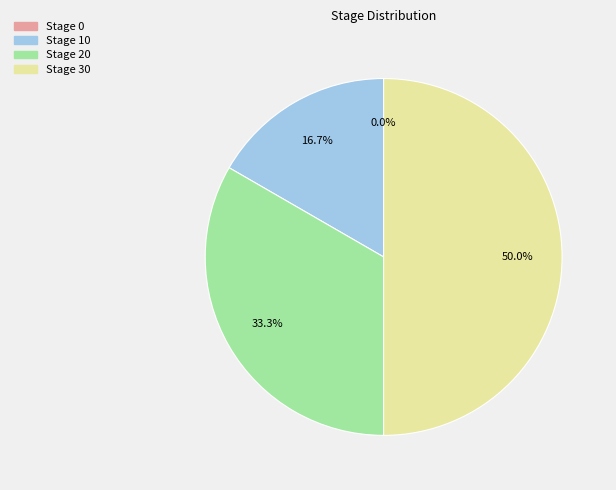

How many slices are in this pie chart?

4